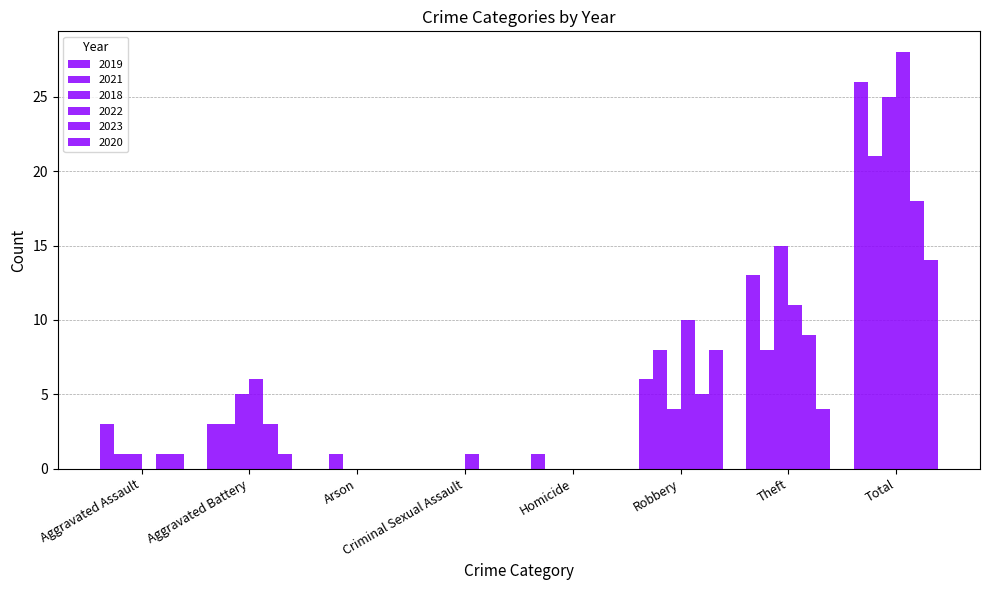

How many groups of bars are there?

8